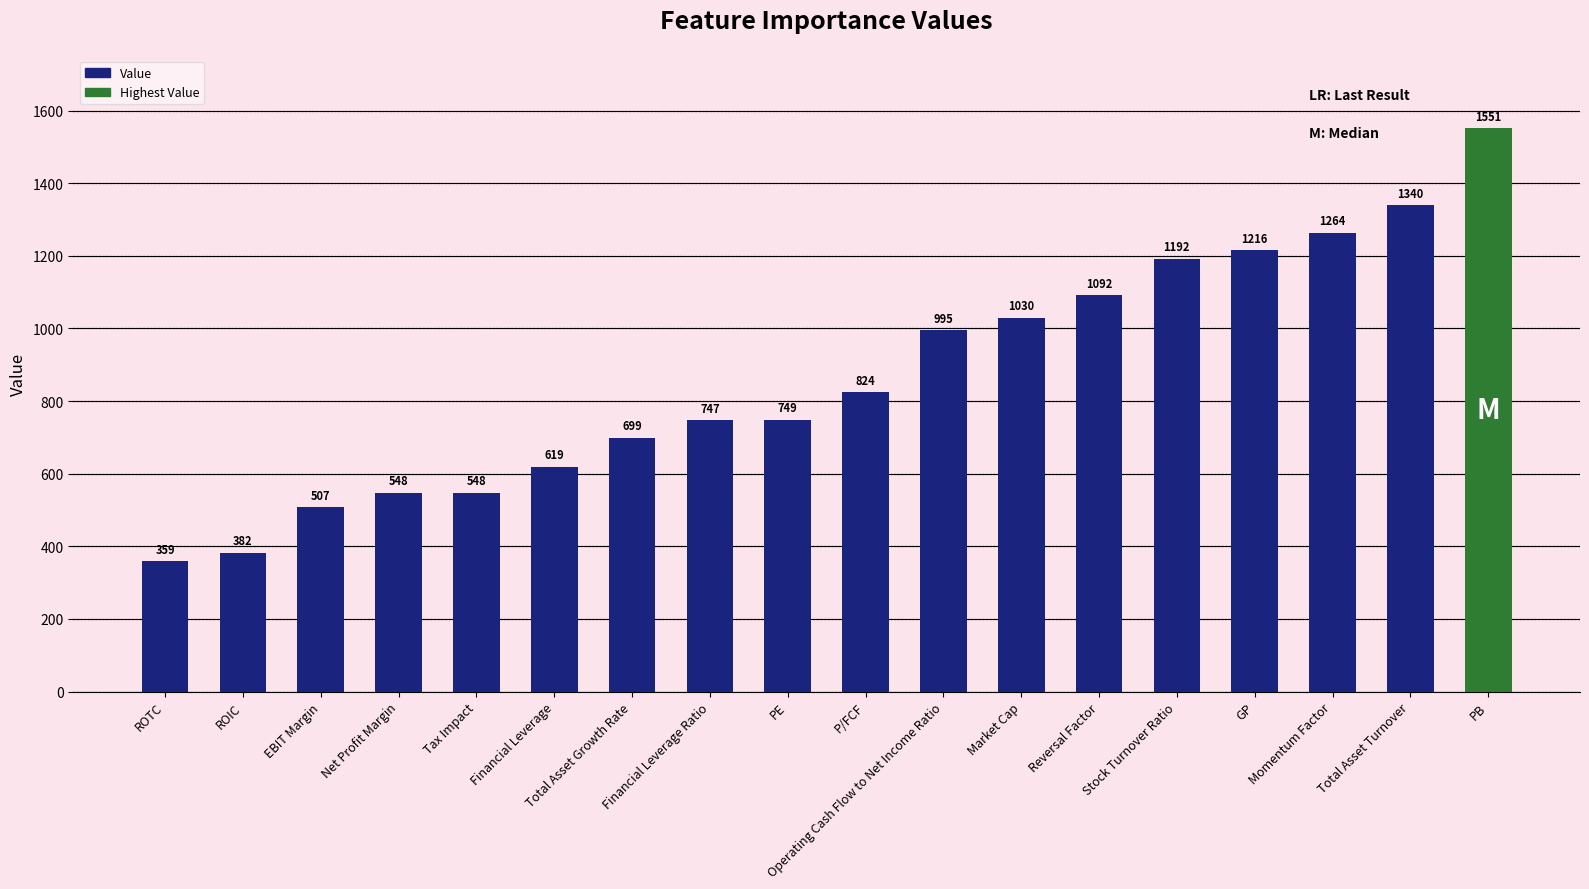

The chart shows a value of 906 at Tax Impact. True or false?

False